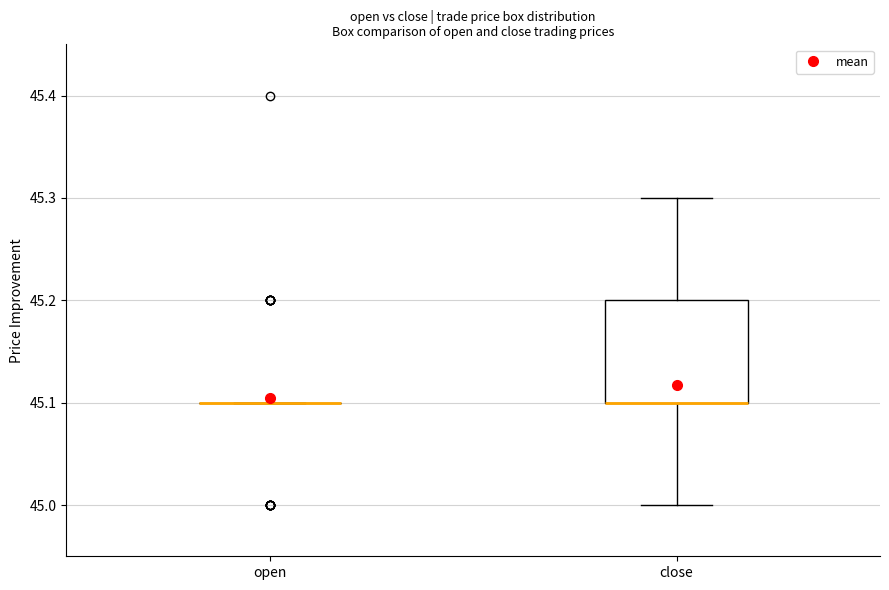

Comparing the boxes themselves (not the whiskers), which one is the tallest?

close